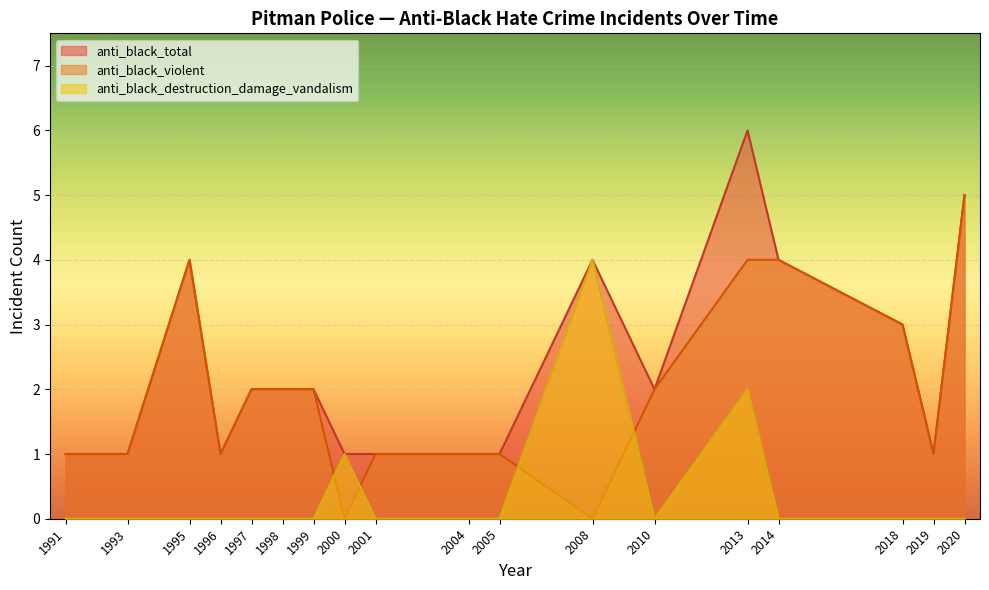

The anti_black_destruction_damage_vandalism series shows 2 at 2020. True or false?

False